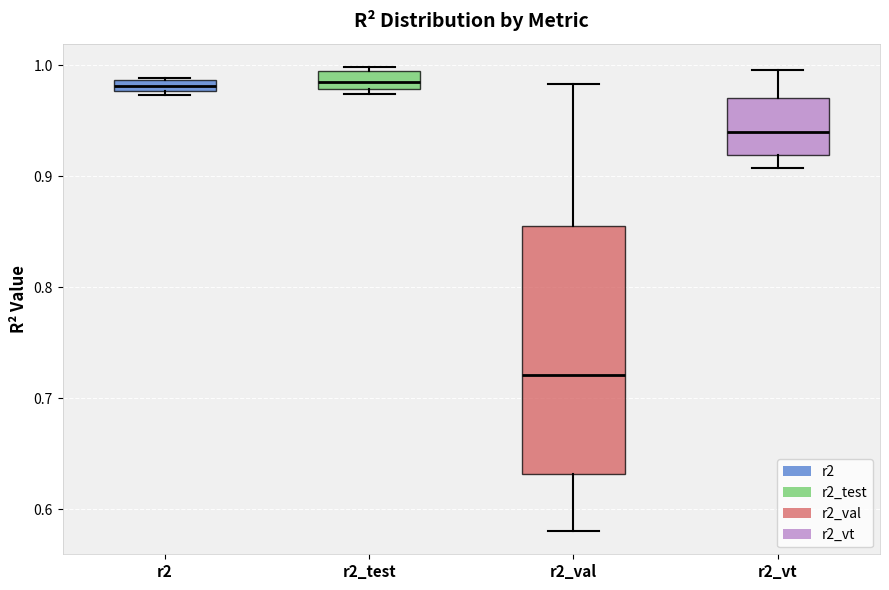

Comparing the boxes themselves (not the whiskers), which one is the tallest?

r2_val